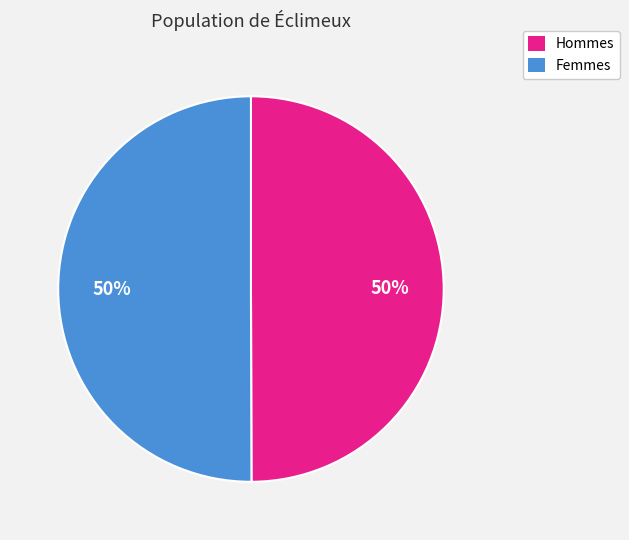

To the nearest percent, what is the average slice percentage?

50%